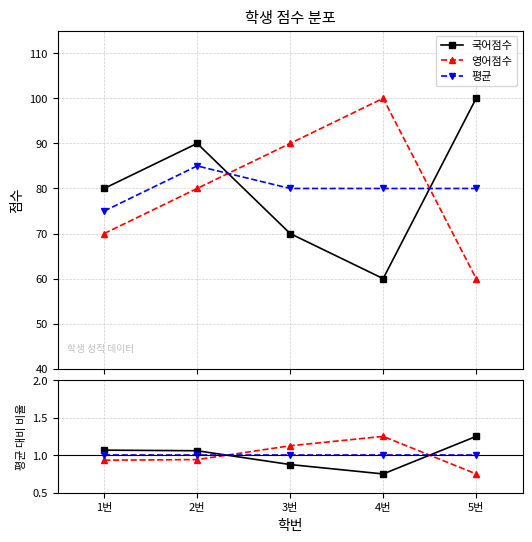

What is the label of the 4th point from the right?

2번